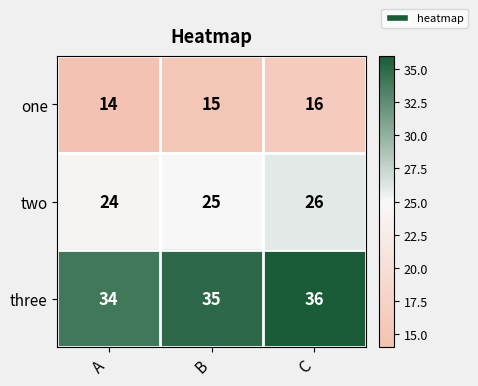

Count the three values in the range 34 to 36.

3